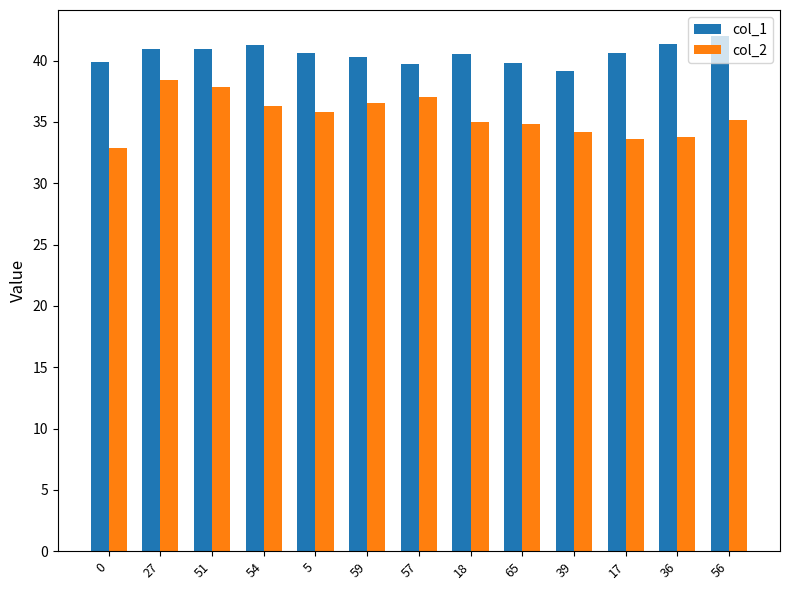

The value of col_1 at 5 is 40.6. True or false?

True